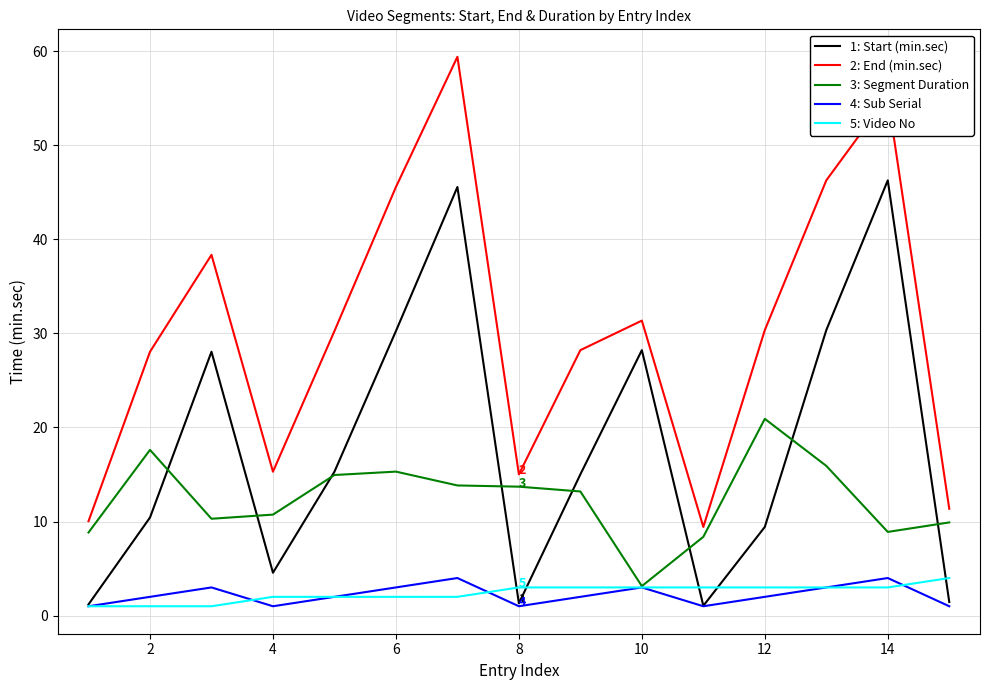

True or false: 1: Start (min.sec) and 2: End (min.sec) cross at least once.

False